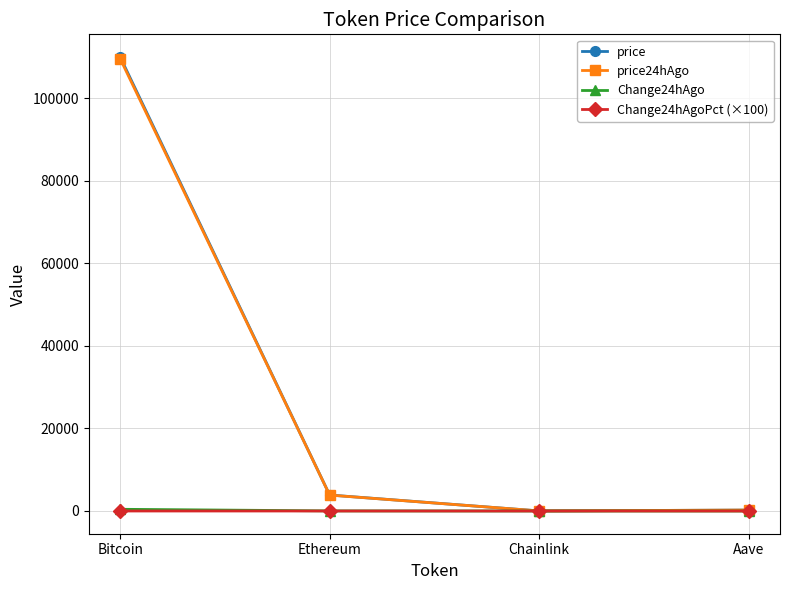

The price series shows 3873.7 at Ethereum. True or false?

True